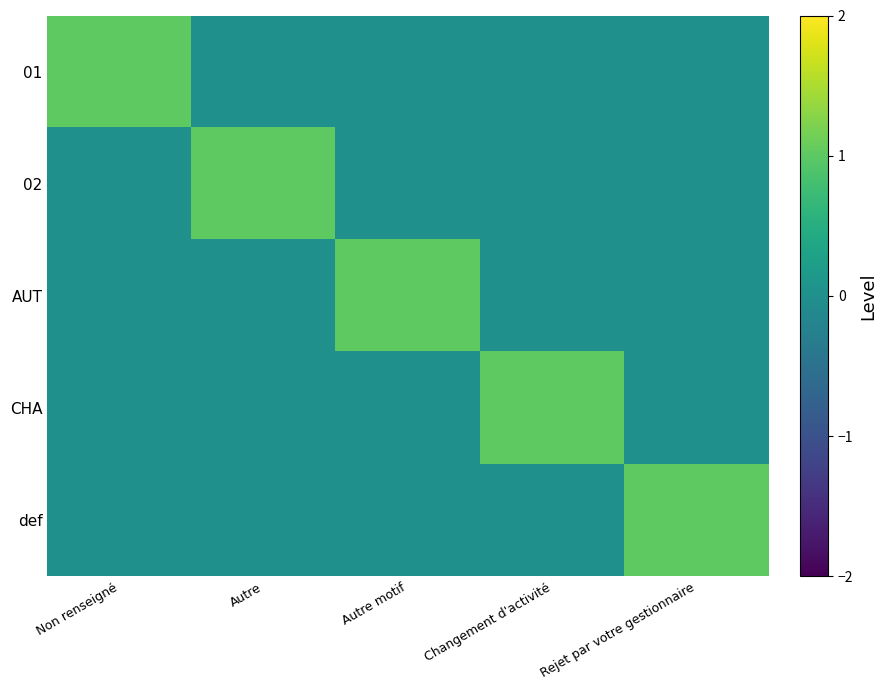

What is the maximum value shown in the chart?

1